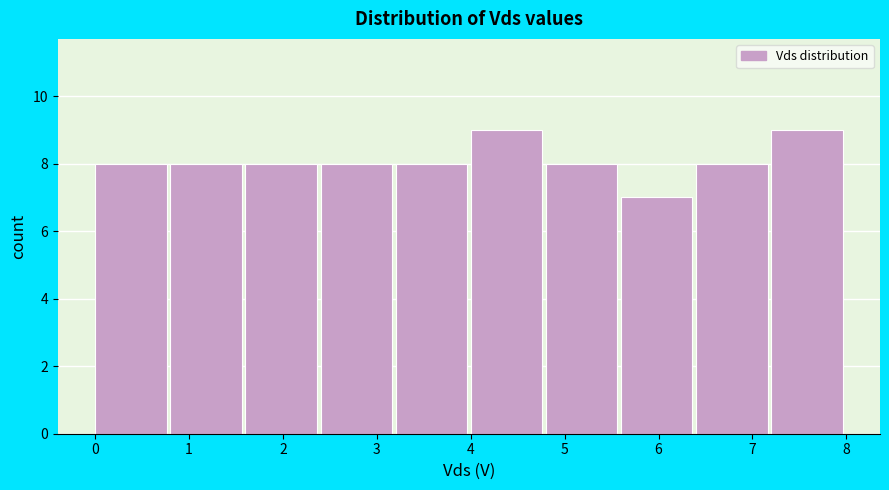

Reading left to right, list every bar in this chart as the range it spans on the x-axis followed by its height. The values are not printed on the chart, so give them approximately, as read against the axis.

0.0 to 0.8: 8
0.8 to 1.6: 8
1.6 to 2.4: 8
2.4 to 3.2: 8
3.2 to 4.0: 8
4.0 to 4.8: 9
4.8 to 5.6: 8
5.6 to 6.4: 7
6.4 to 7.2: 8
7.2 to 8.0: 9